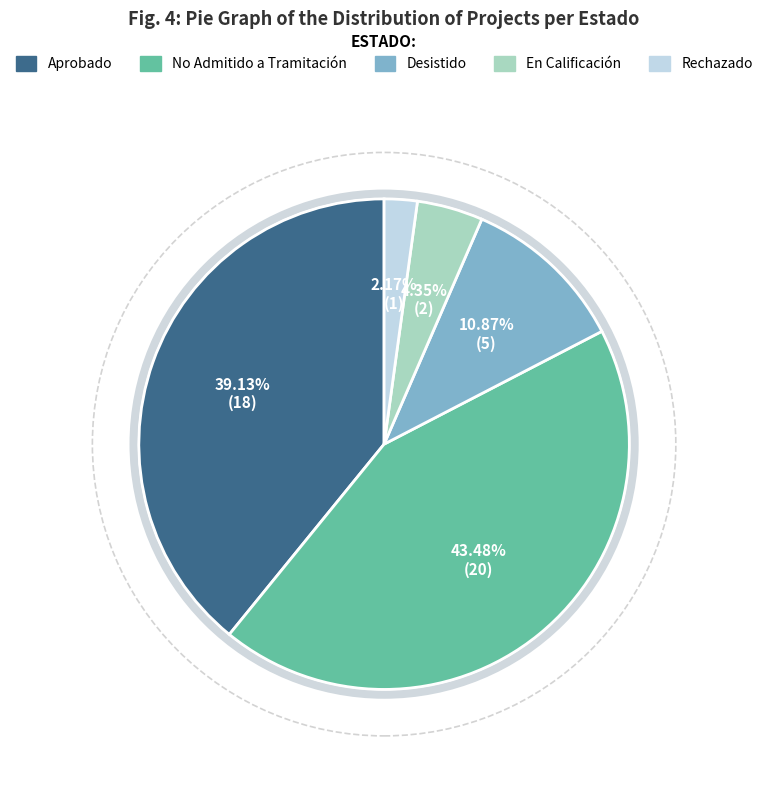

To the nearest percent, what portion does Desistido represent?

11%